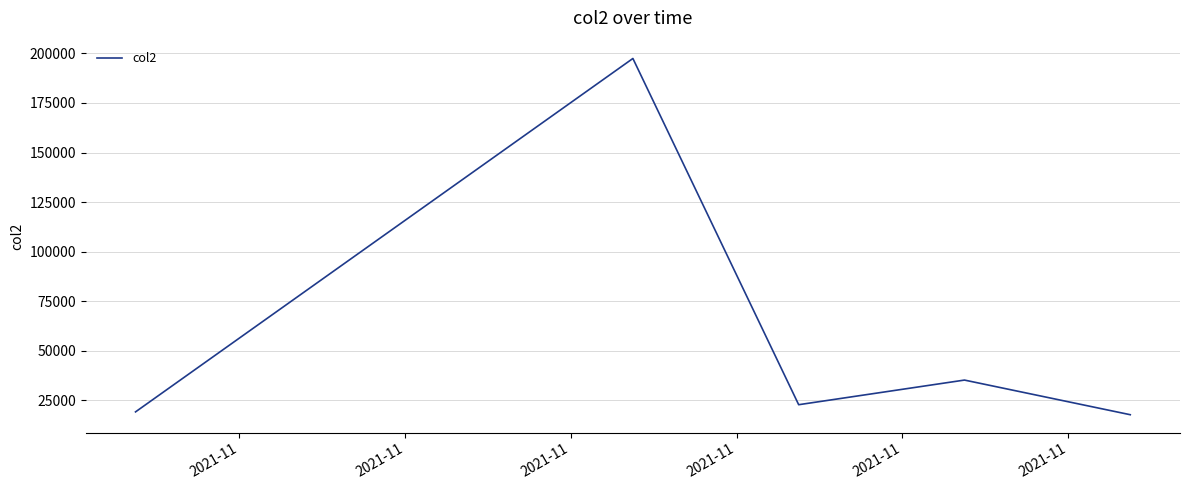

What is the difference between the maximum and second lowest values?

178161